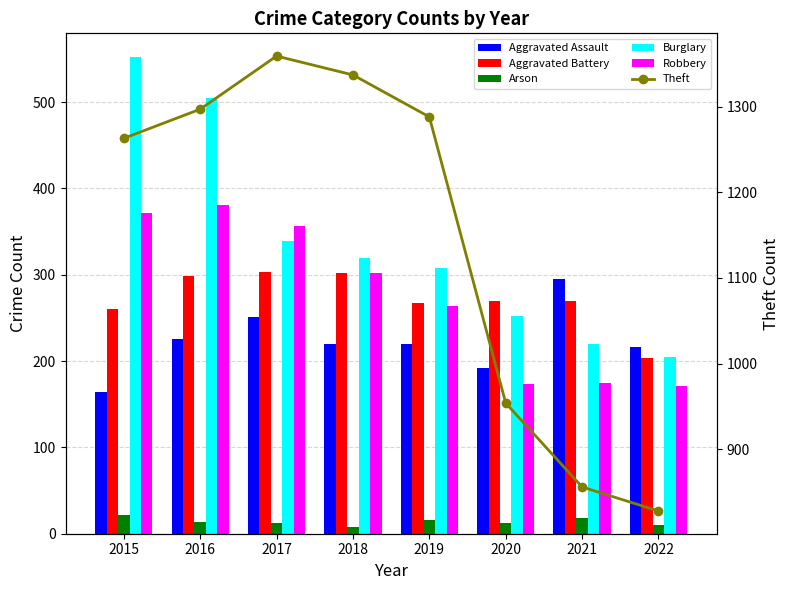

Is it true that Aggravated Battery equals 298 at 2016?

True